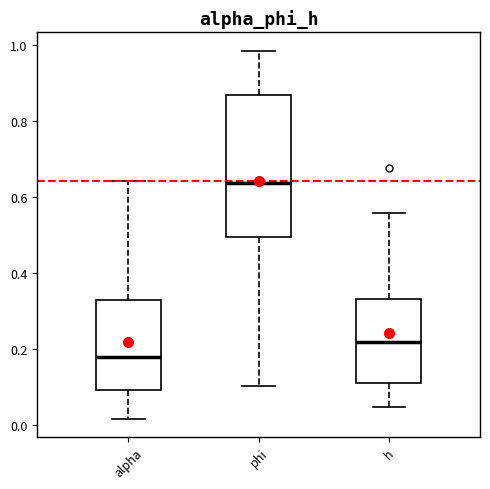

Which box has the lowest median line?

alpha